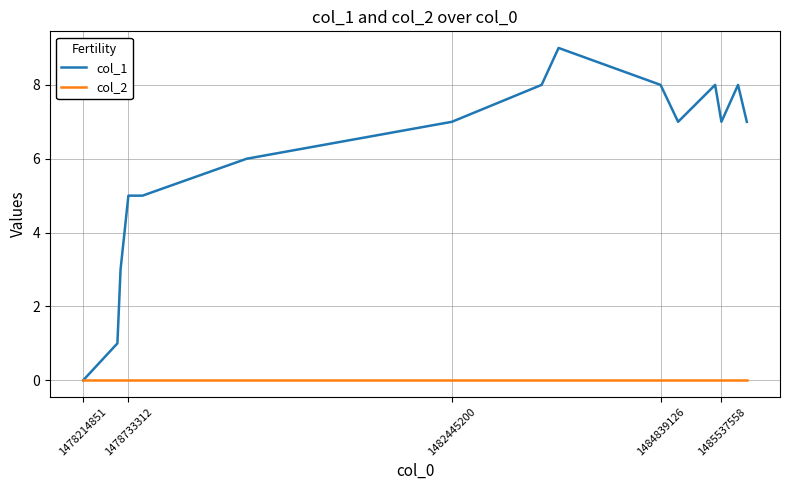

Rank the series by their average value, from highest to lowest.

col_1, col_2